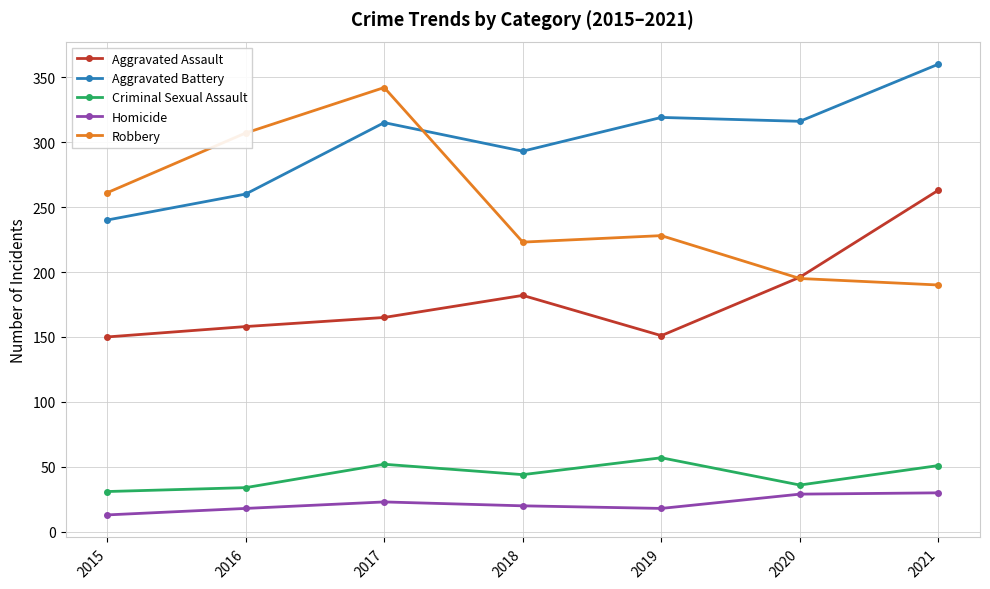

True or false: Aggravated Assault has more than 0 points higher than both neighbors.

True